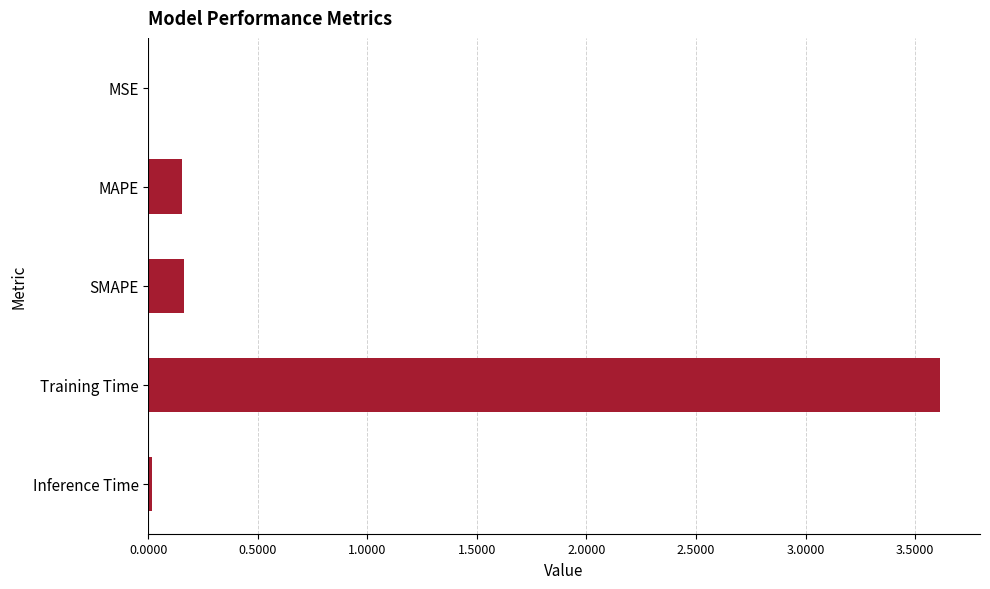

Is it true that the value at SMAPE is 0.2?

True